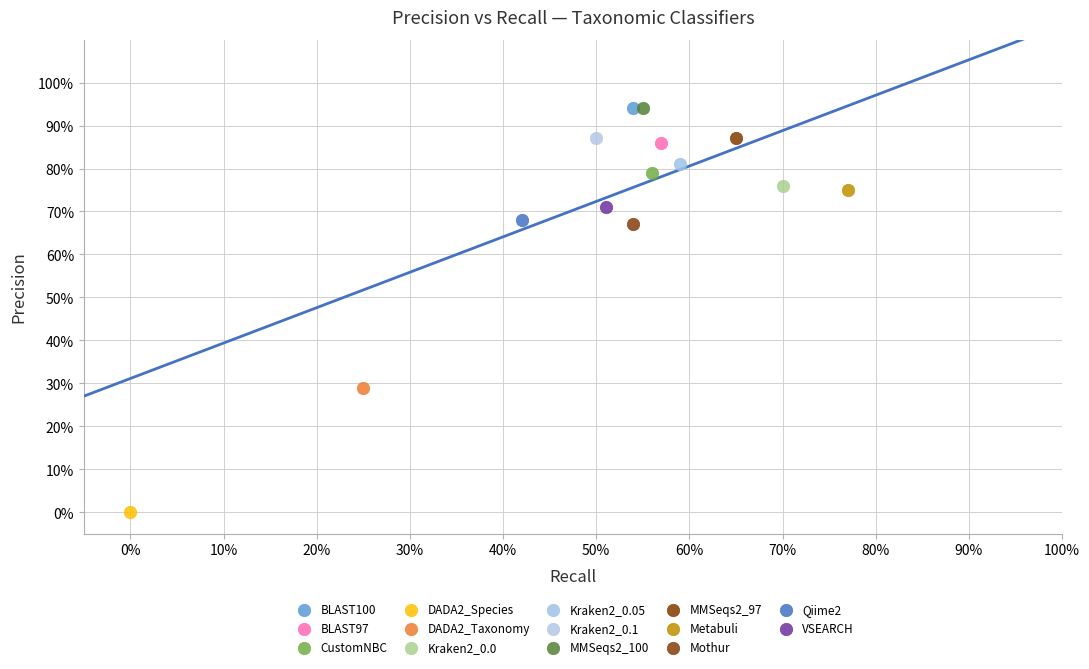

What are all the series names shown in the legend?

BLAST100, BLAST97, CustomNBC, DADA2_Species, DADA2_Taxonomy, Kraken2_0.0, Kraken2_0.05, Kraken2_0.1, MMSeqs2_100, MMSeqs2_97, Metabuli, Mothur, Qiime2, VSEARCH